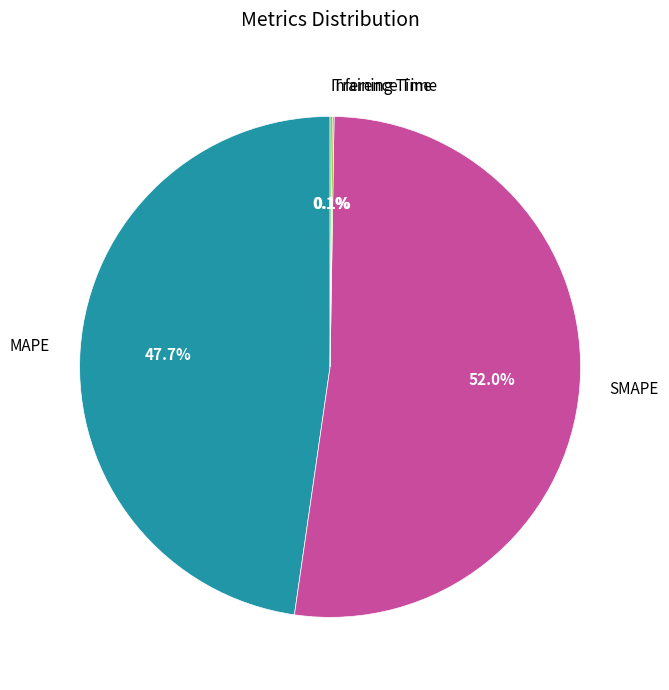

Which category accounts for the majority?

SMAPE